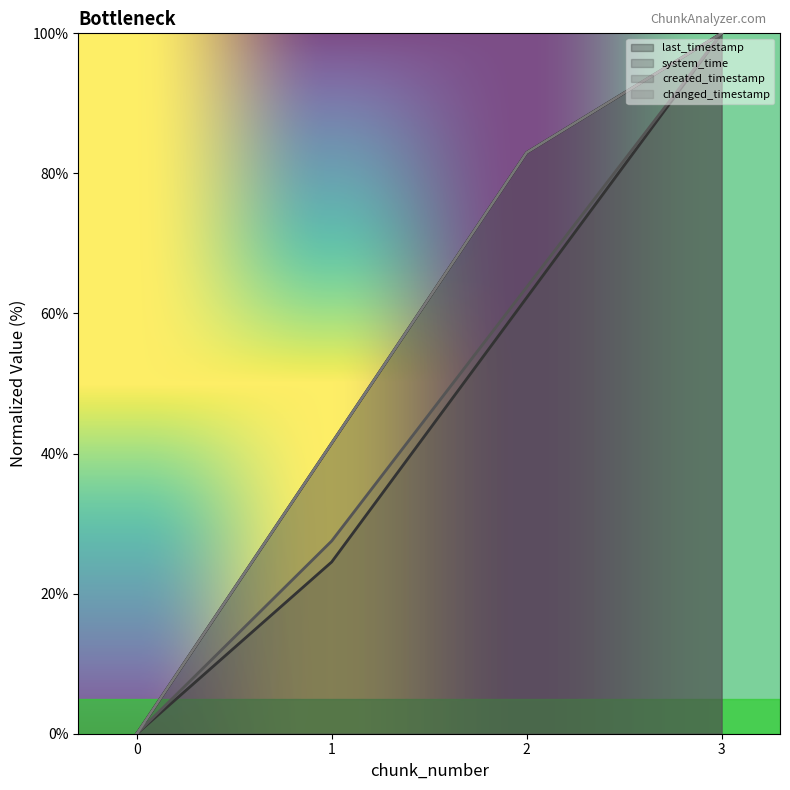

At how many categories does at least one series exceed 94?

1